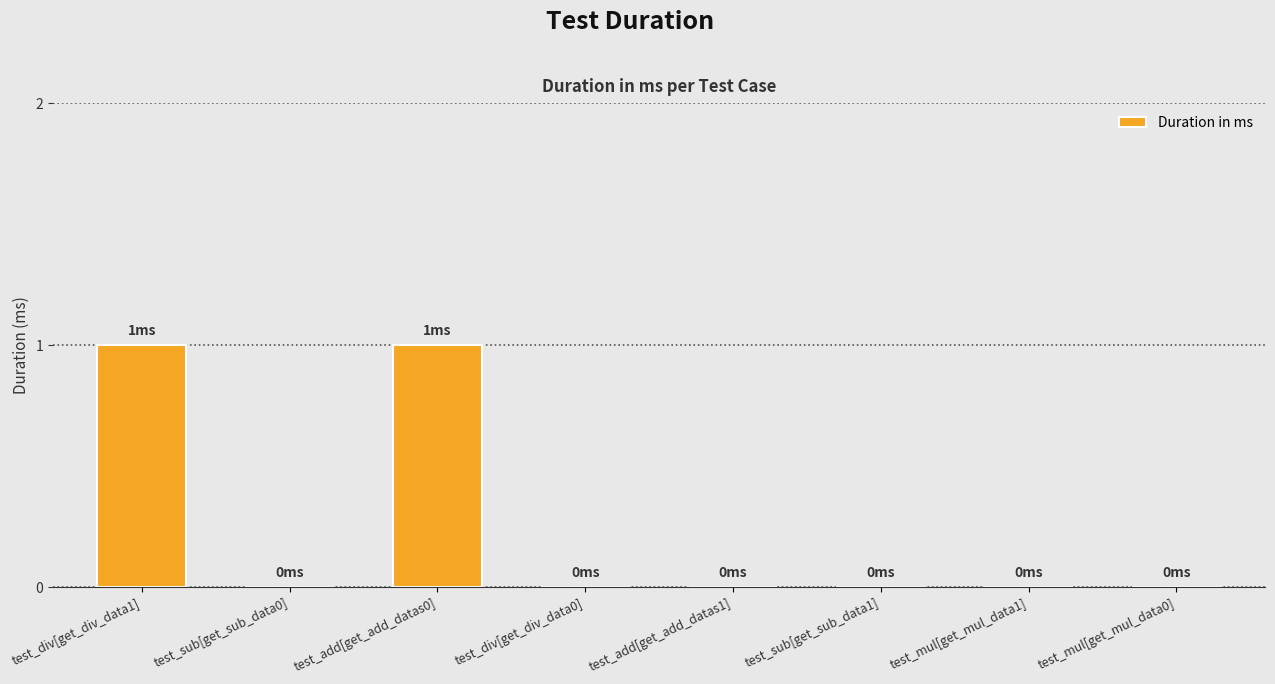

True or false: the data shows 2 at test_div[get_div_data1].

False